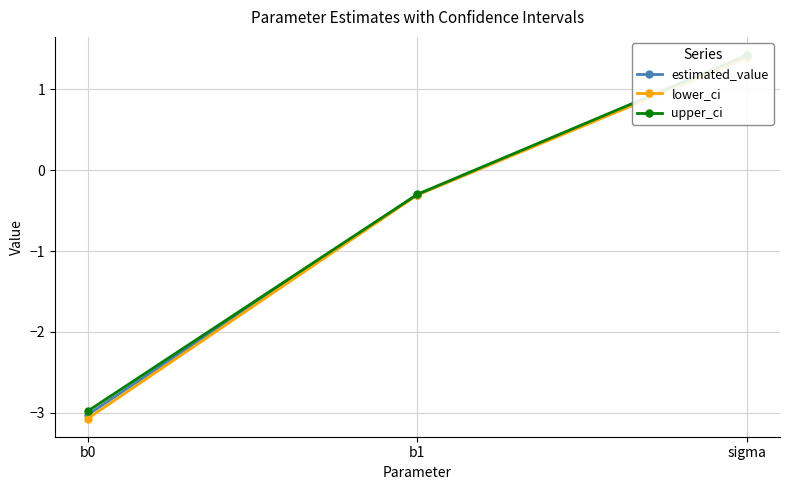

Which series has the largest total across all categories?

upper_ci